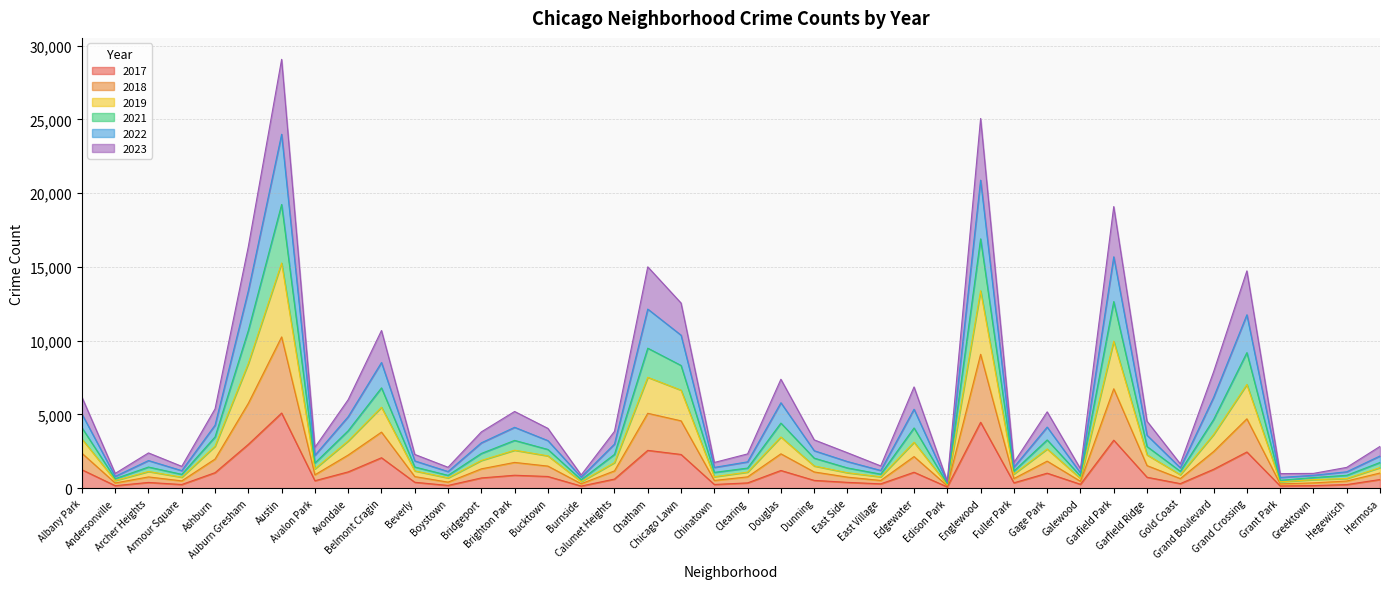

Does the chart have visible grid lines?

Yes